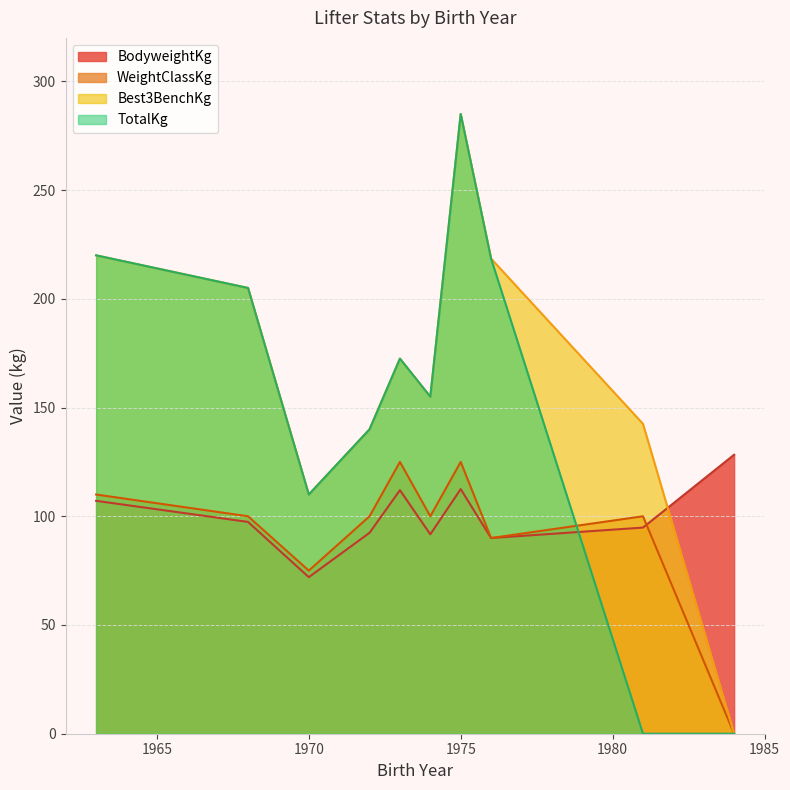

What is the difference between the highest and lowest values at 1972?

63.3